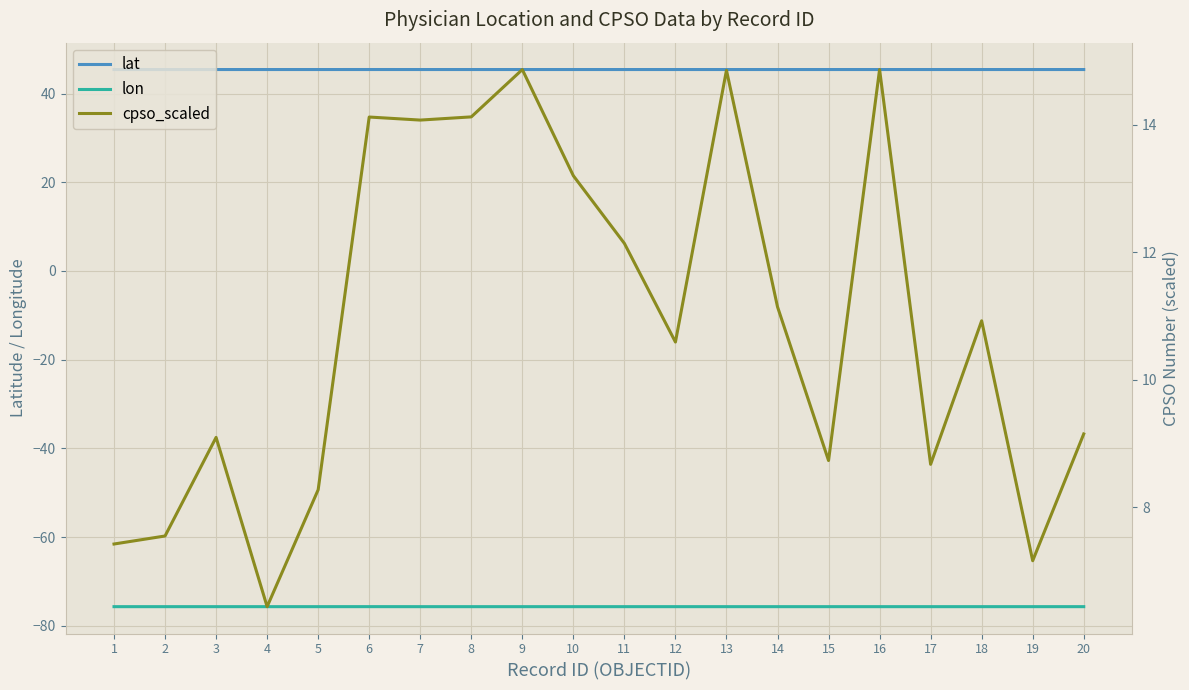

At which category is the sum across all series the highest?

16